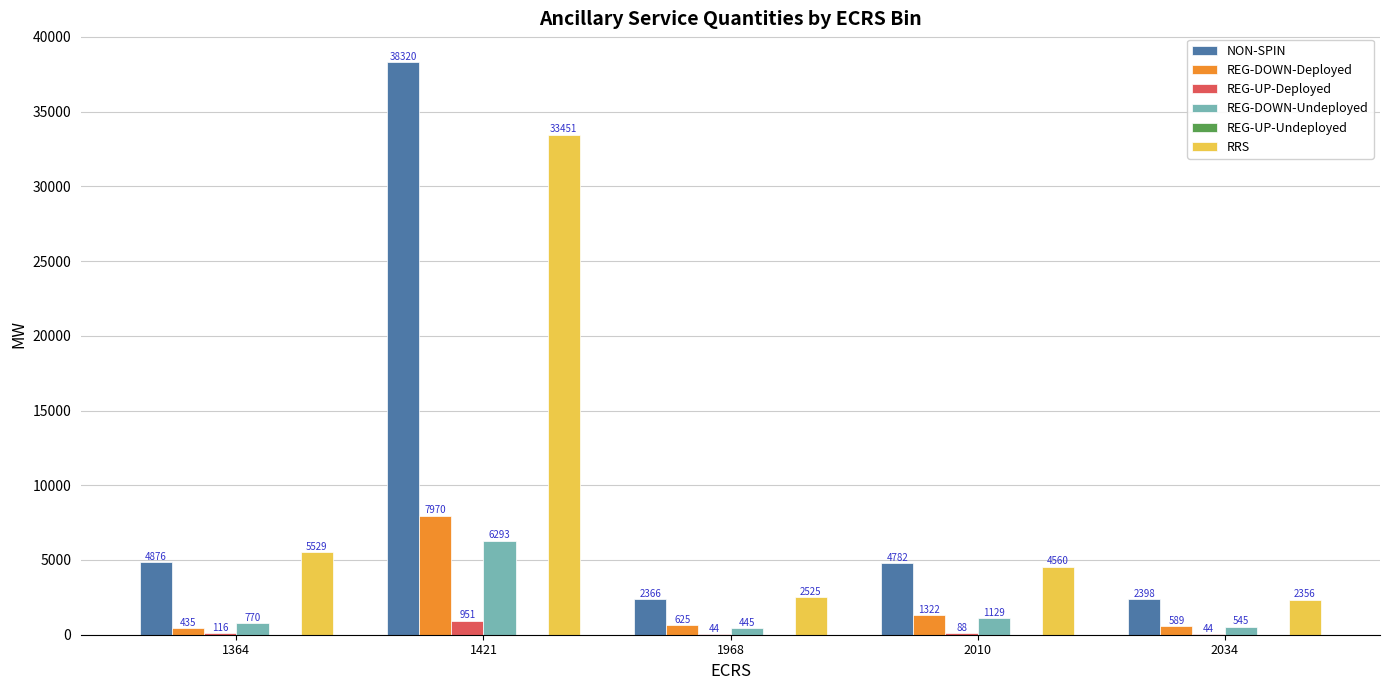

What is the sum of all REG-UP-Deployed values?

1243